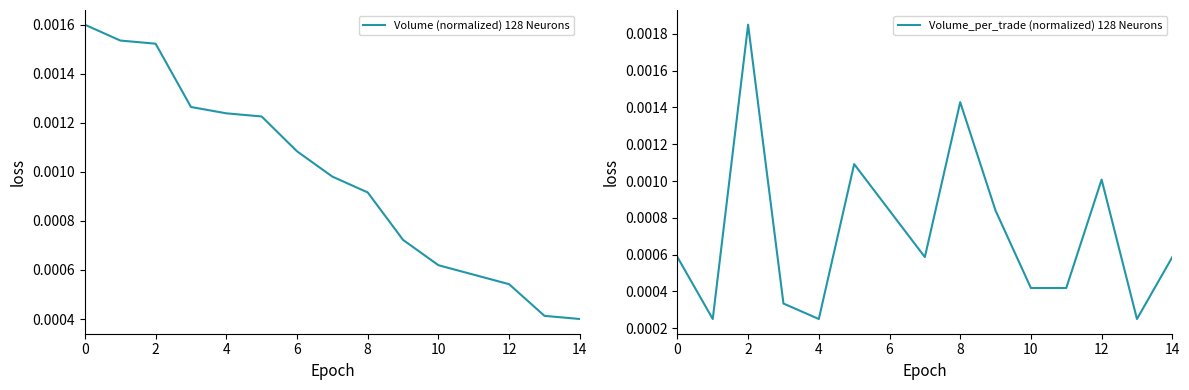

How many interior local peaks does the Volume_per_trade (normalized) 128 Neurons series have?

4